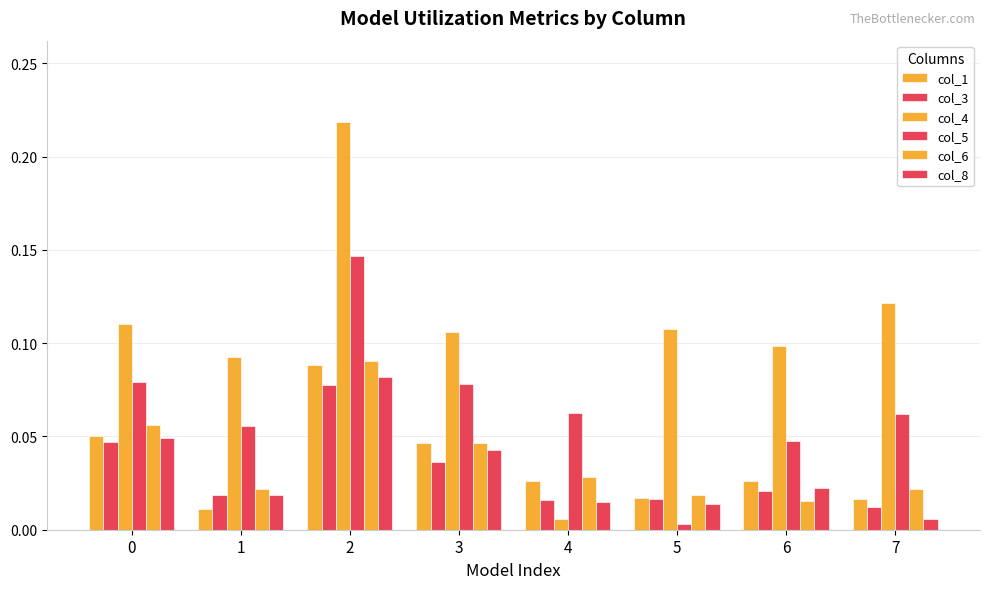

Between 1 and 4, which series saw the biggest shift?

col_4